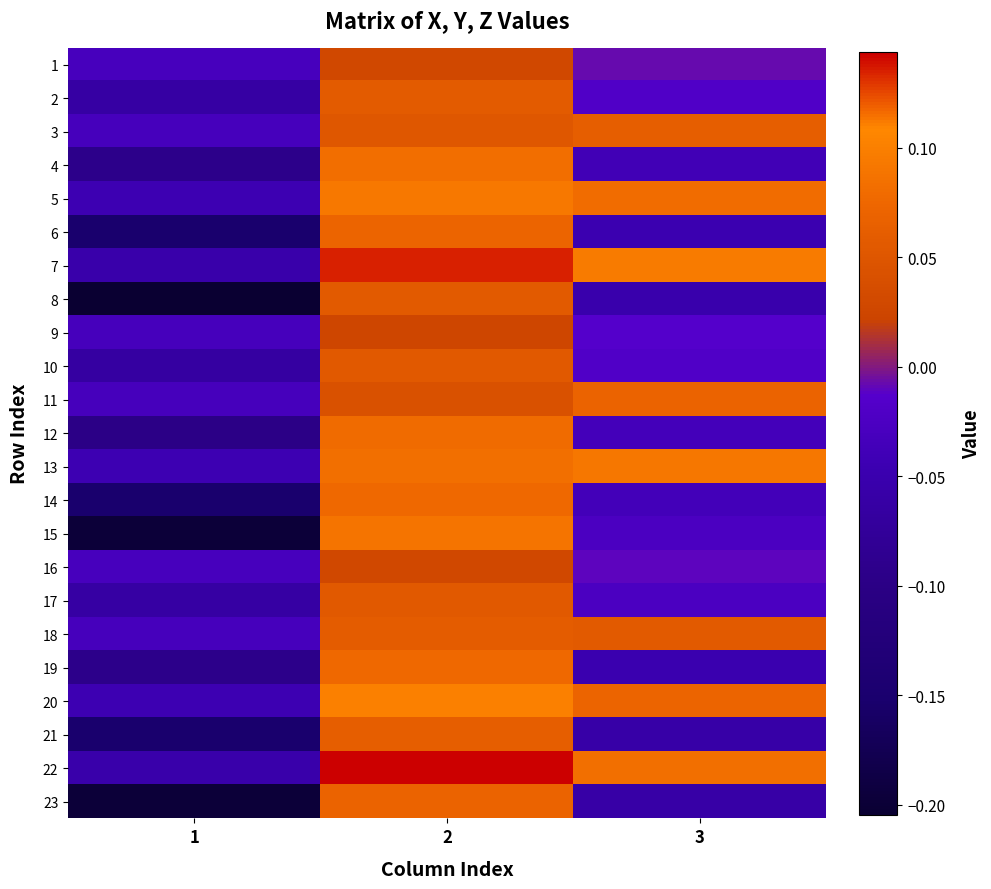

Which has a higher value, 2 or 3?

2